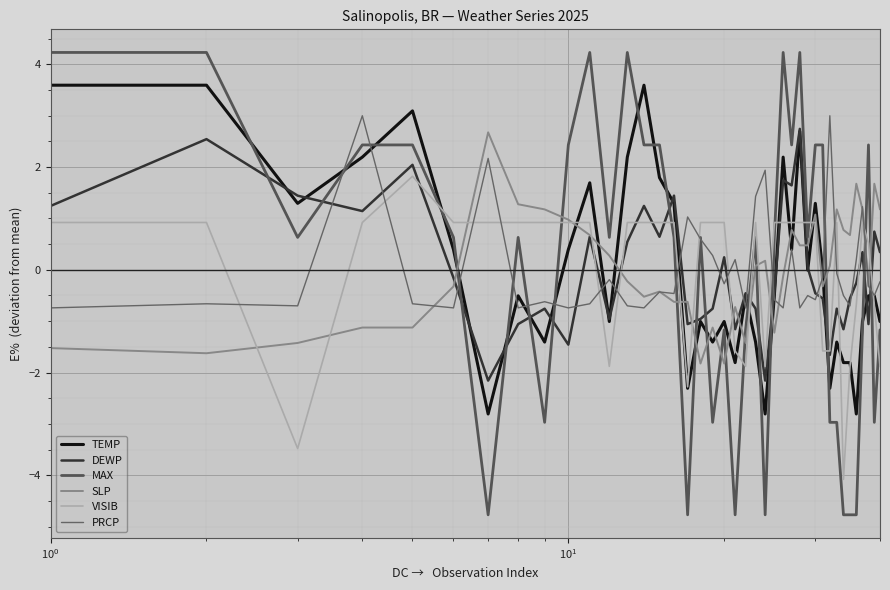

What is the smallest value displayed?

-4.8